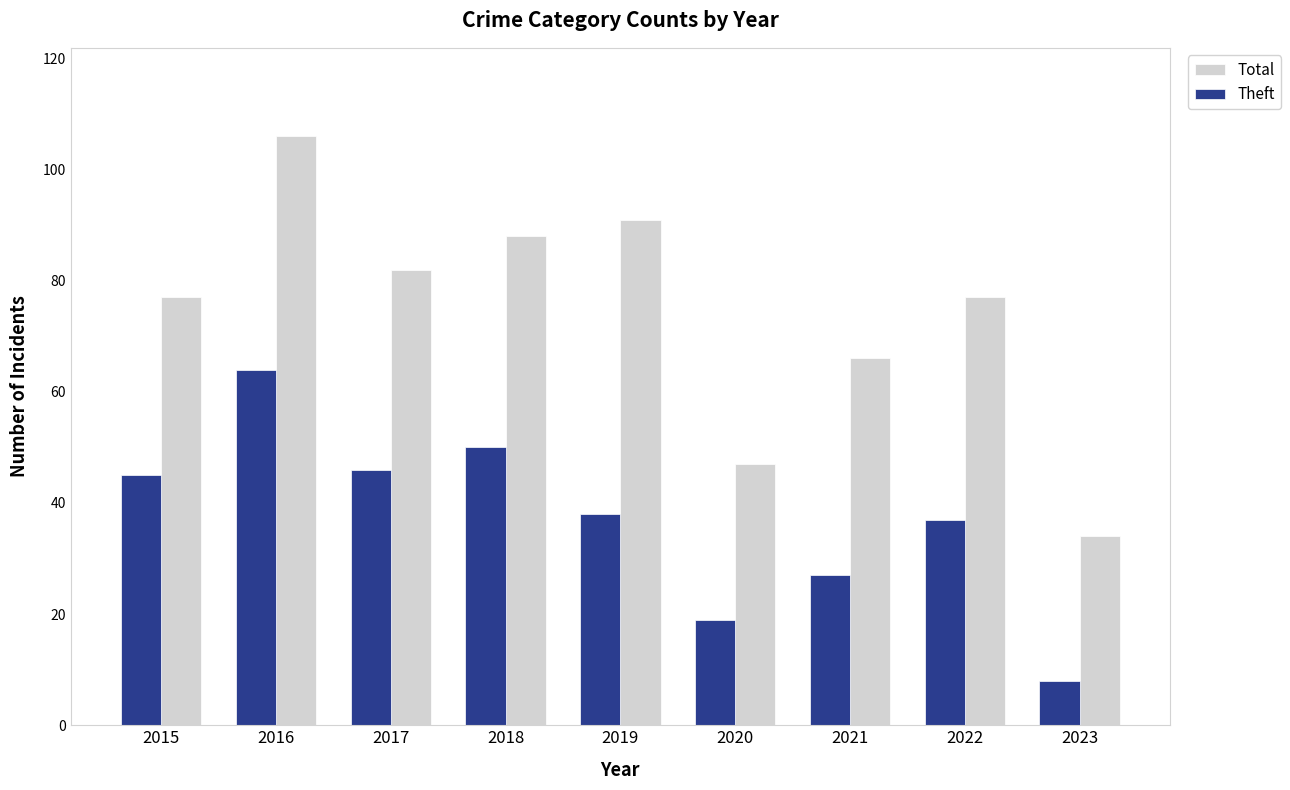

What is the minimum value for Total?

34